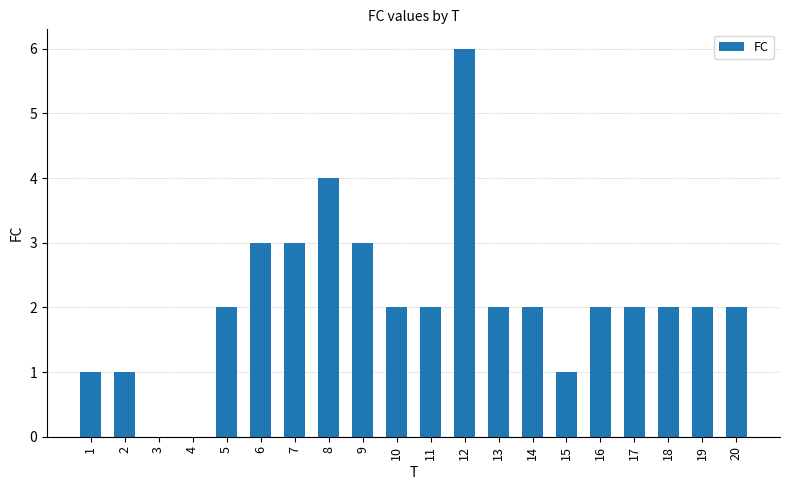

How many series are shown in this chart?

1